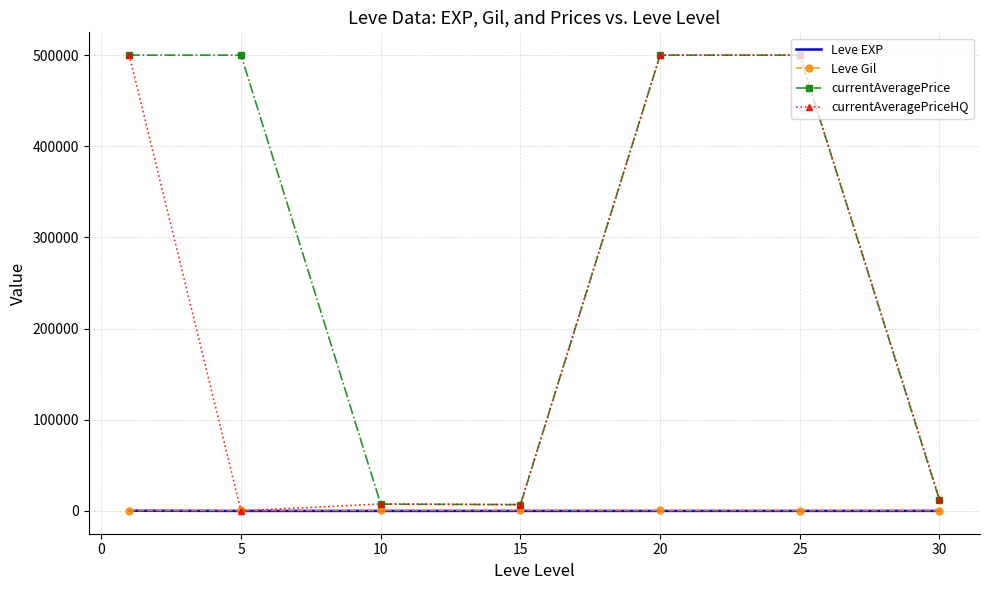

How many intersections are there between currentAveragePriceHQ and Leve Gil?

2